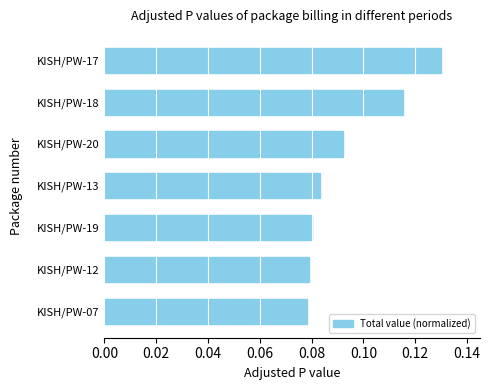

Count the values in the range 0 to 1.

7